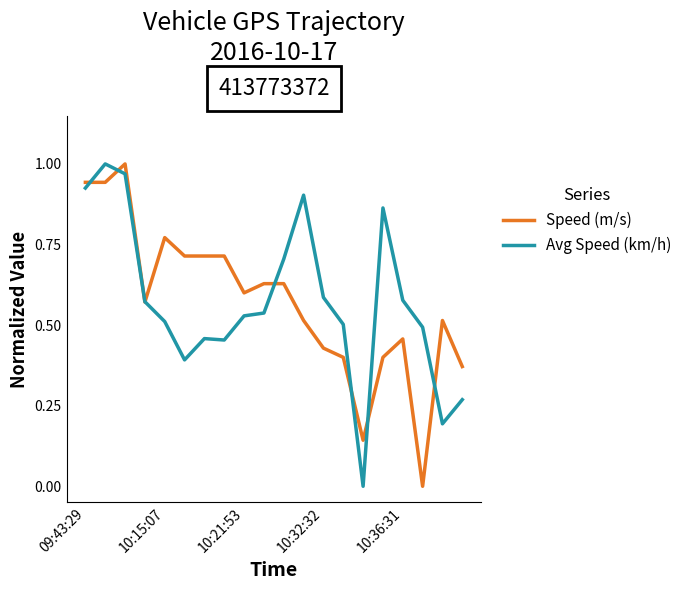

How many lines are shown in the chart?

2